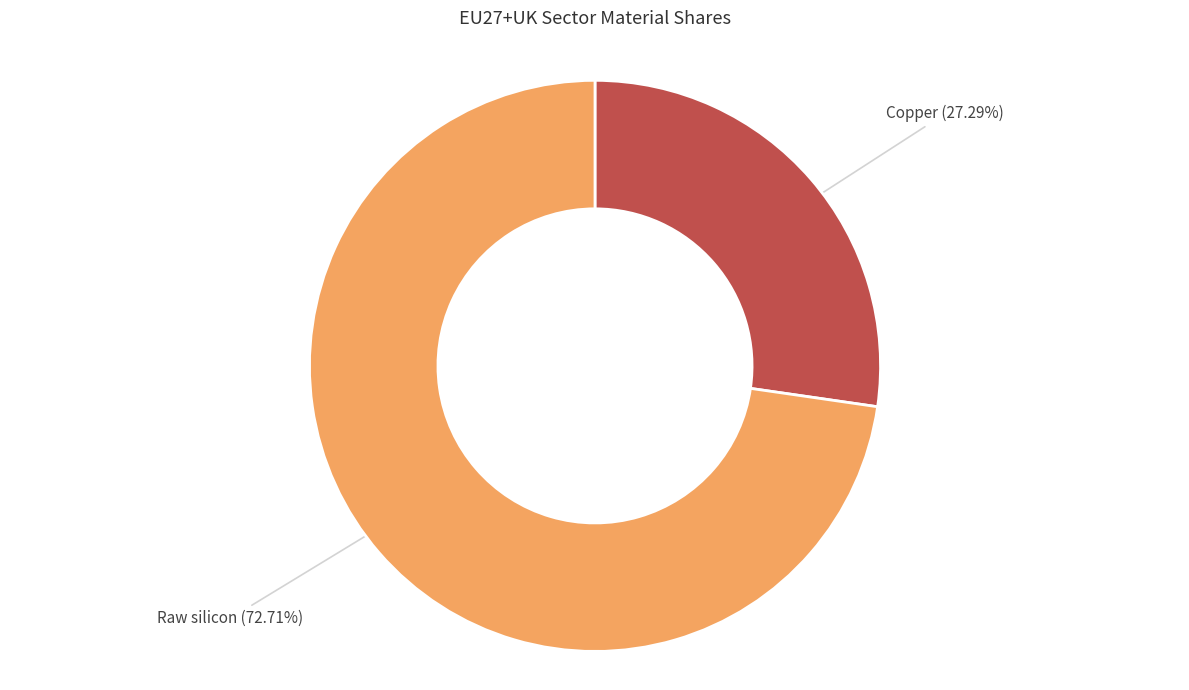

How many slices are in this pie chart?

2